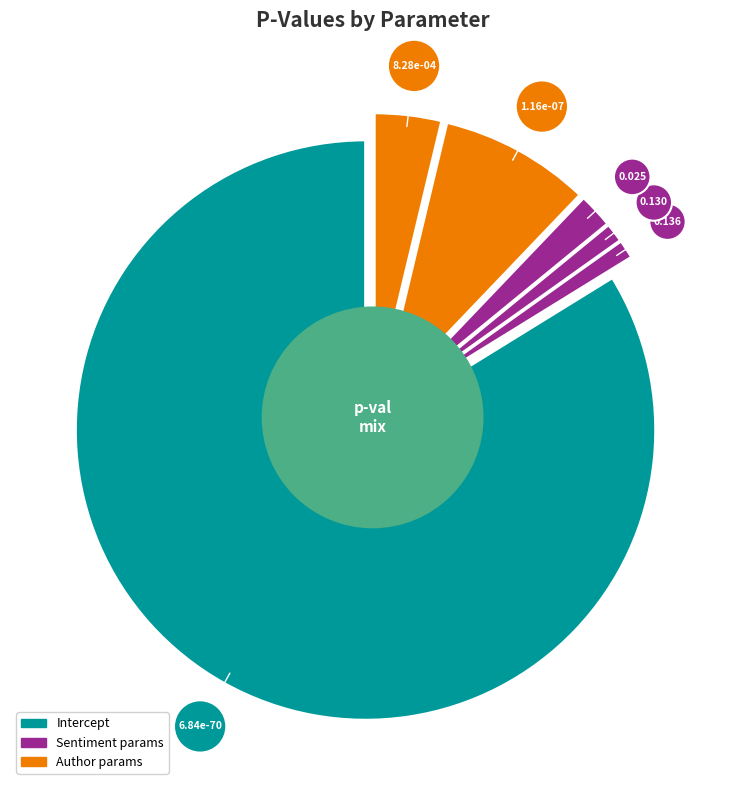

How many slices are in this pie chart?

6